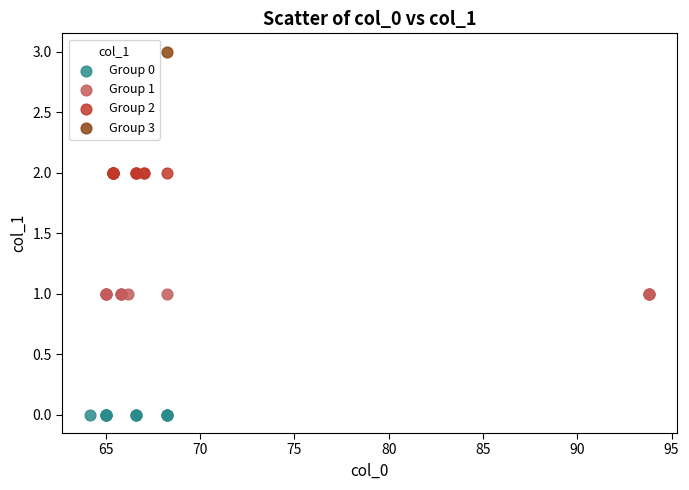

What are all the series names shown in the legend?

Group 0, Group 1, Group 2, Group 3